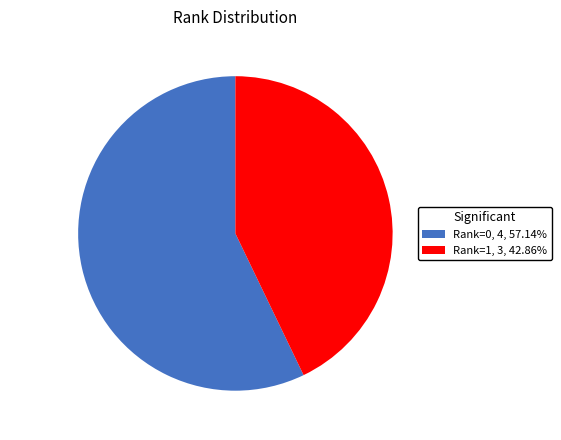

Is there any slice that represents more than half of the pie?

Yes